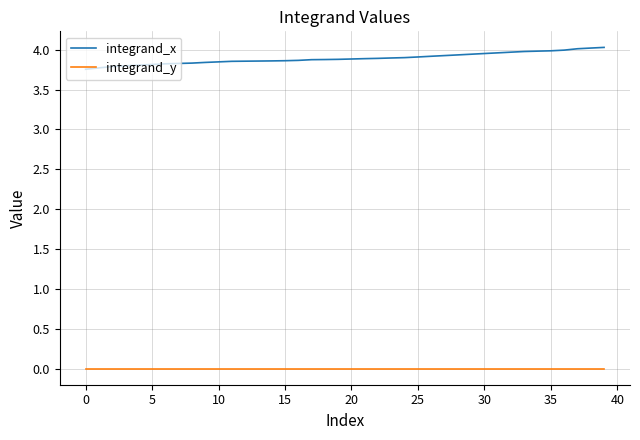

Which series has the widest spread of values?

integrand_x